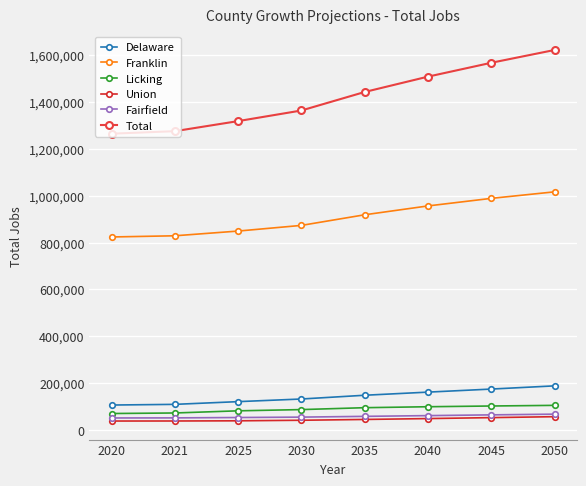

Which series changed the most between 2021 and 2035?

Total